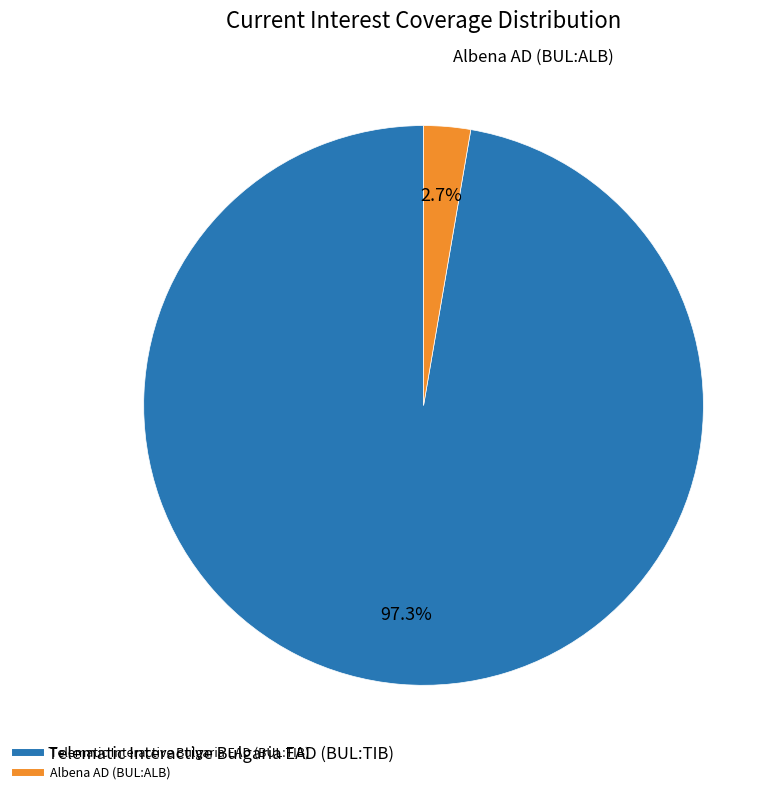

To the nearest percent, what is the average slice percentage?

50%